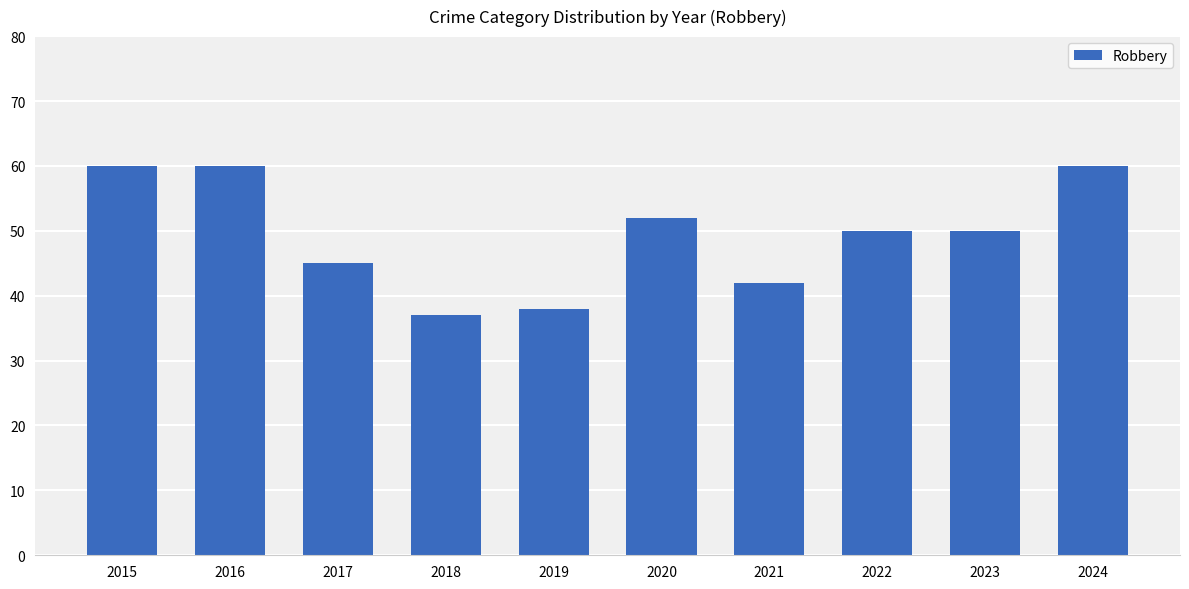

How many categories are shown in the chart?

10